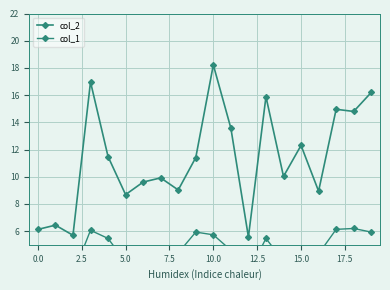

Is the value of col_1 at 0.0 greater than the value of col_2 at 17?

No